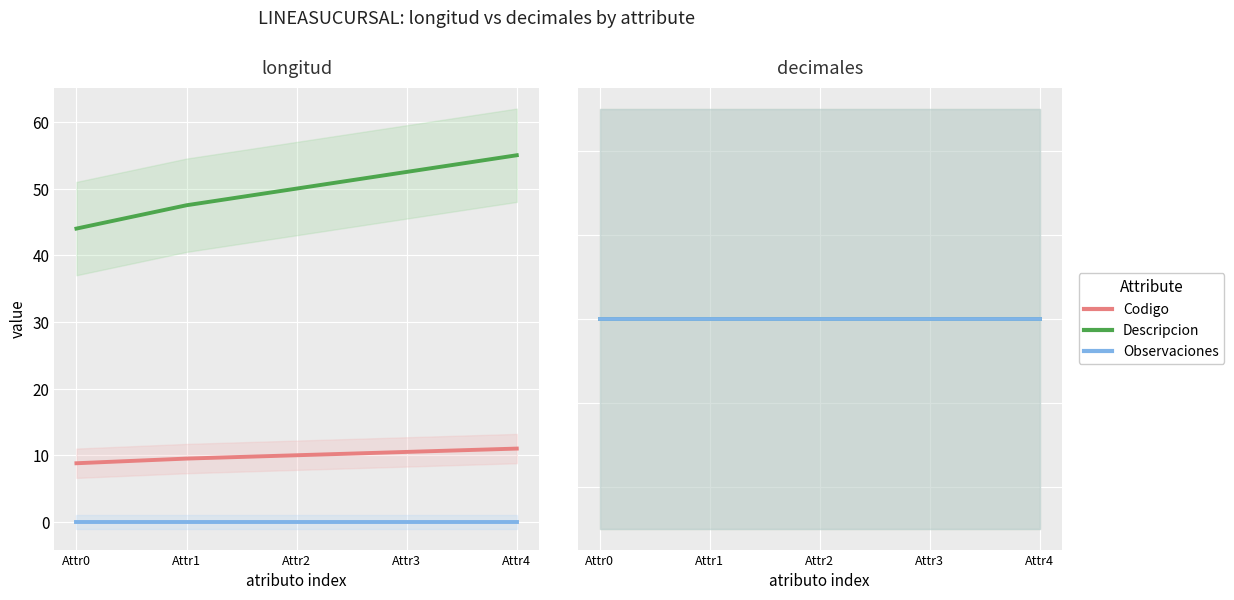

Is this an area chart (filled region under the line)?

No